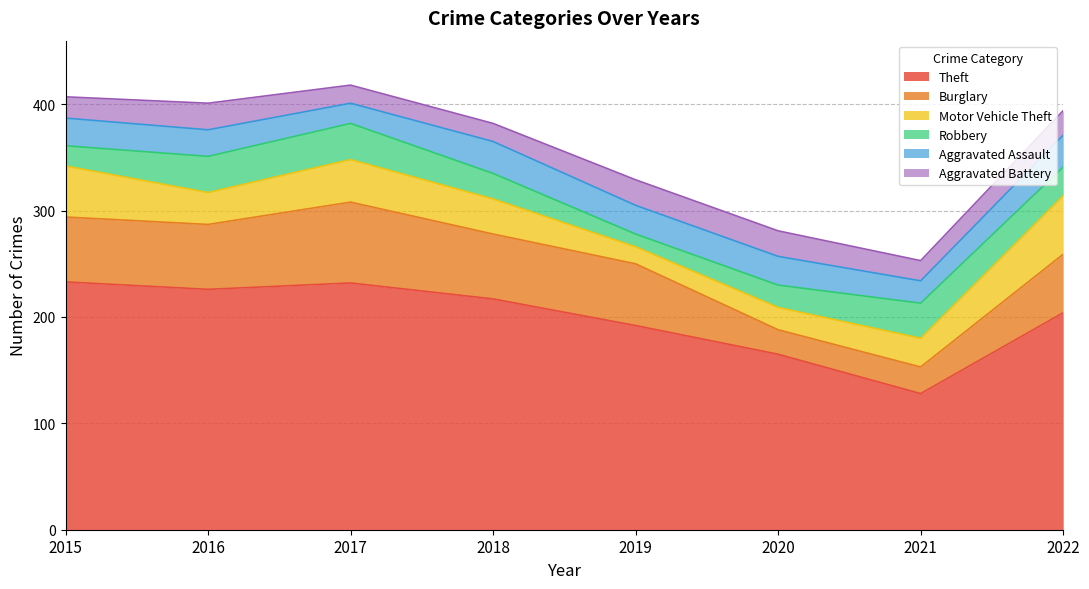

Where do Motor Vehicle Theft and Burglary first cross each other?

2020 and 2021